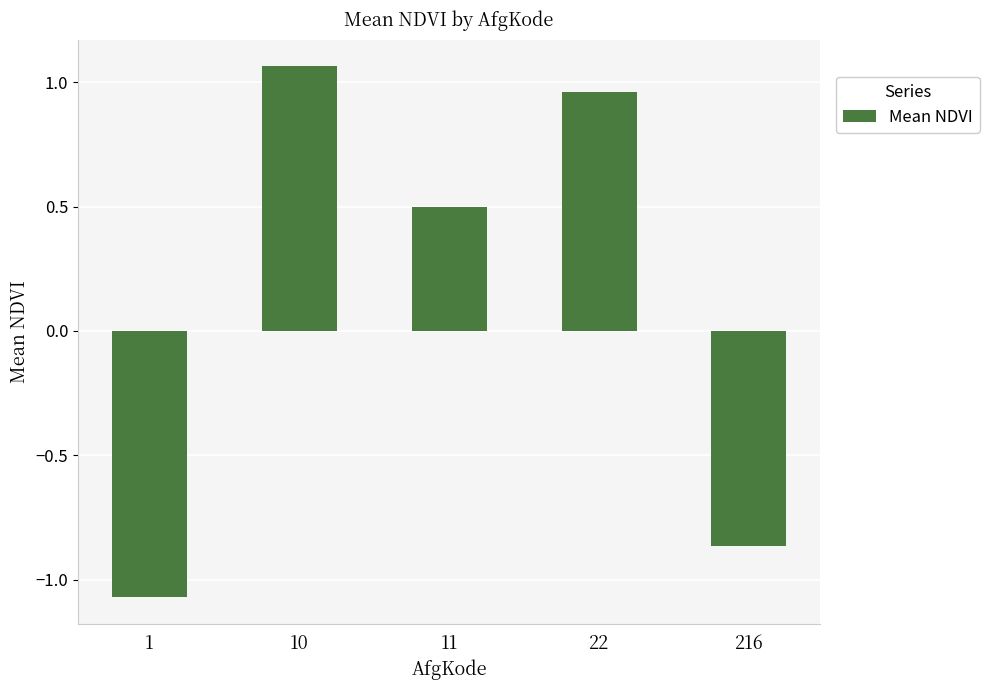

The value at 1 is -1.7. True or false?

False